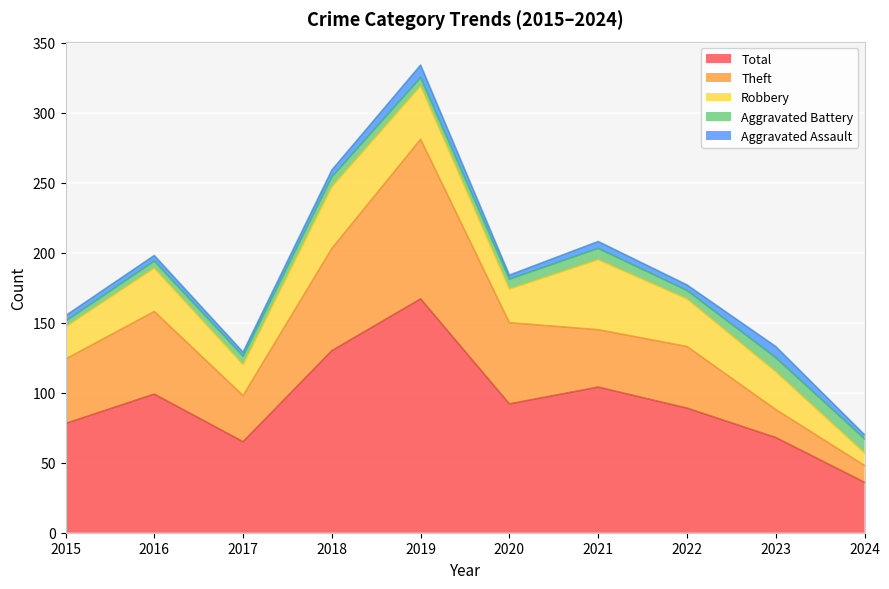

What is the average value of the Aggravated Assault series?

5